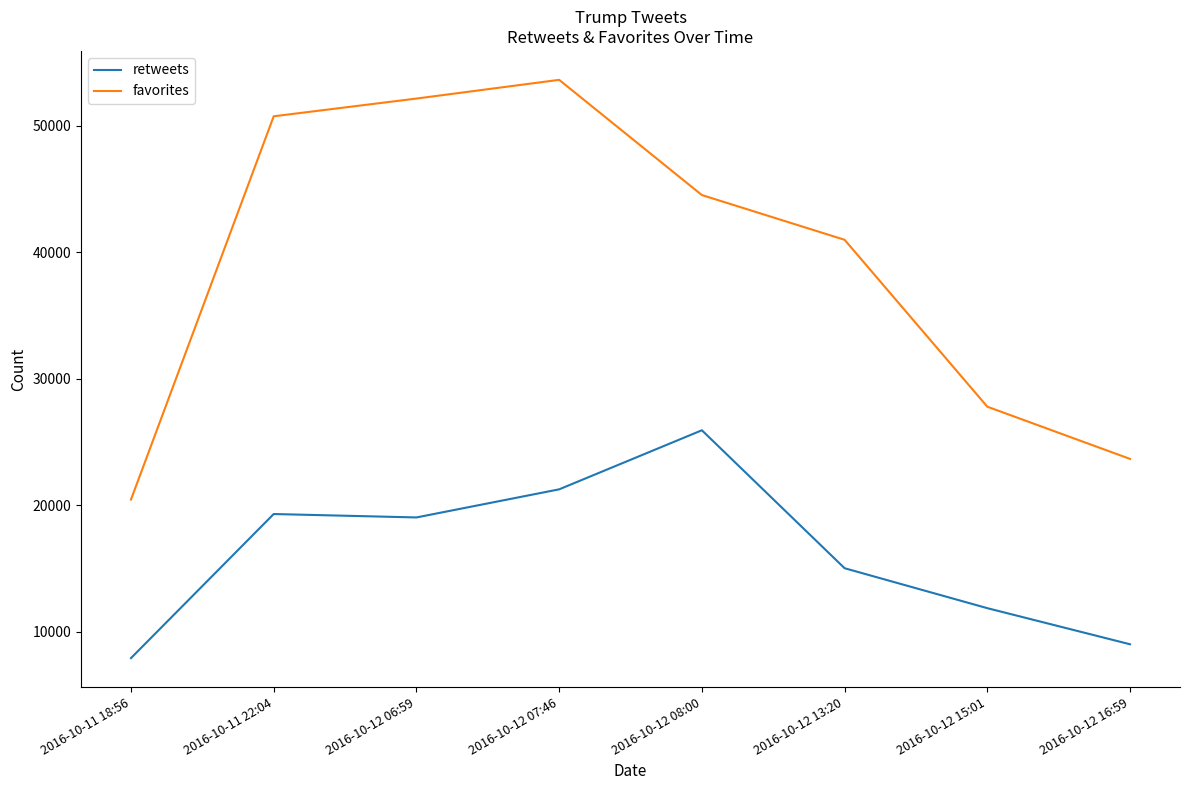

True or false: favorites has a value of 50734 at 2016-10-11 22:04.

True